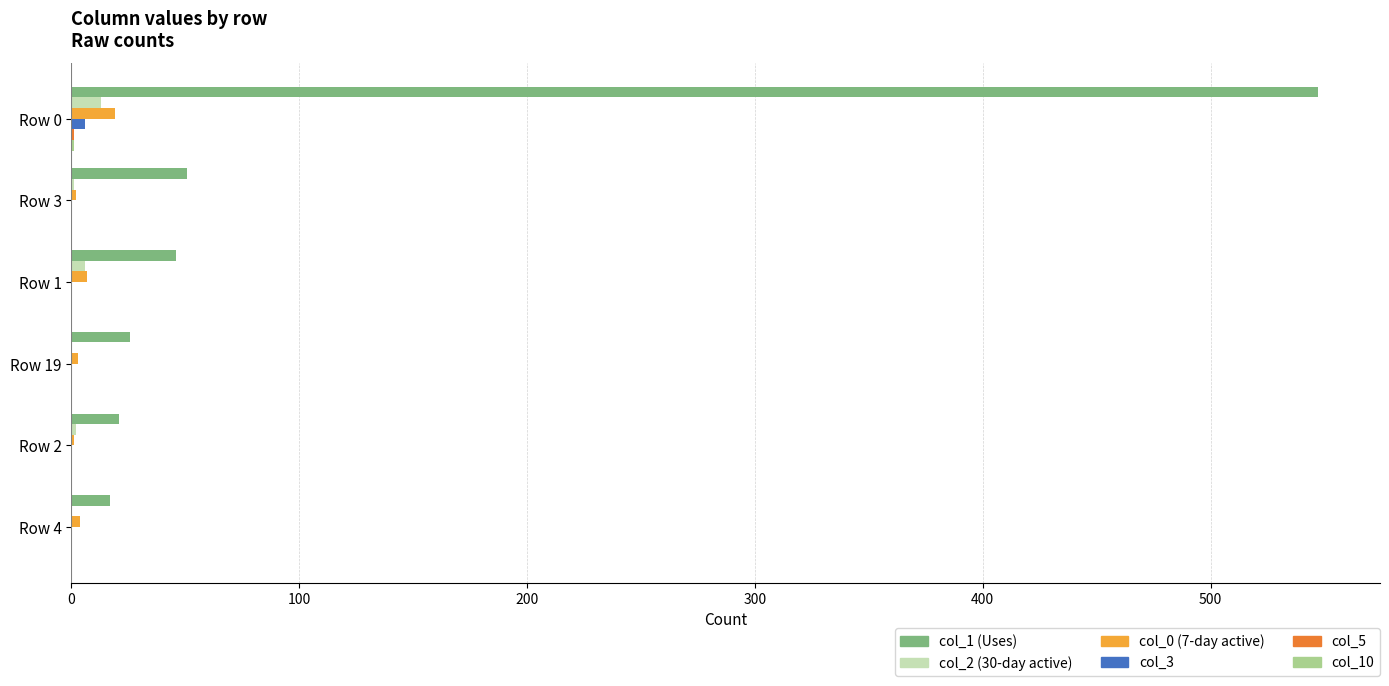

Which series has the widest spread of values?

col_1 (Uses)